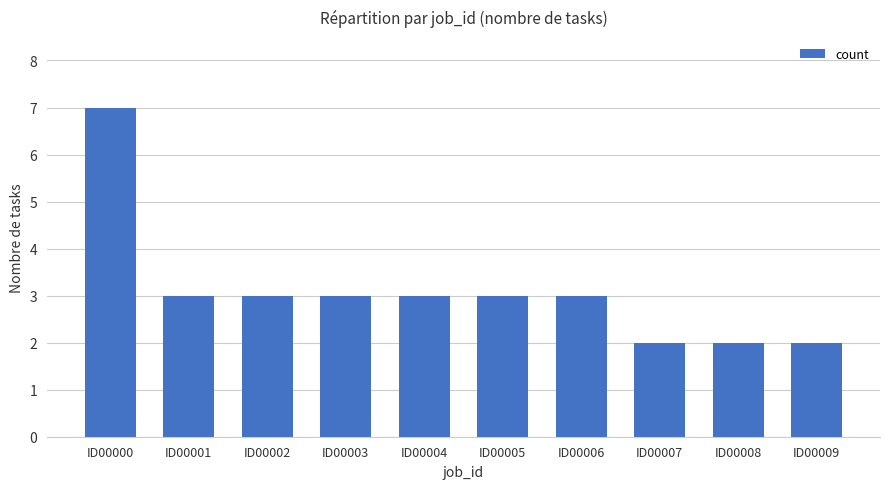

At which category does the chart reach its peak across all series?

ID00000